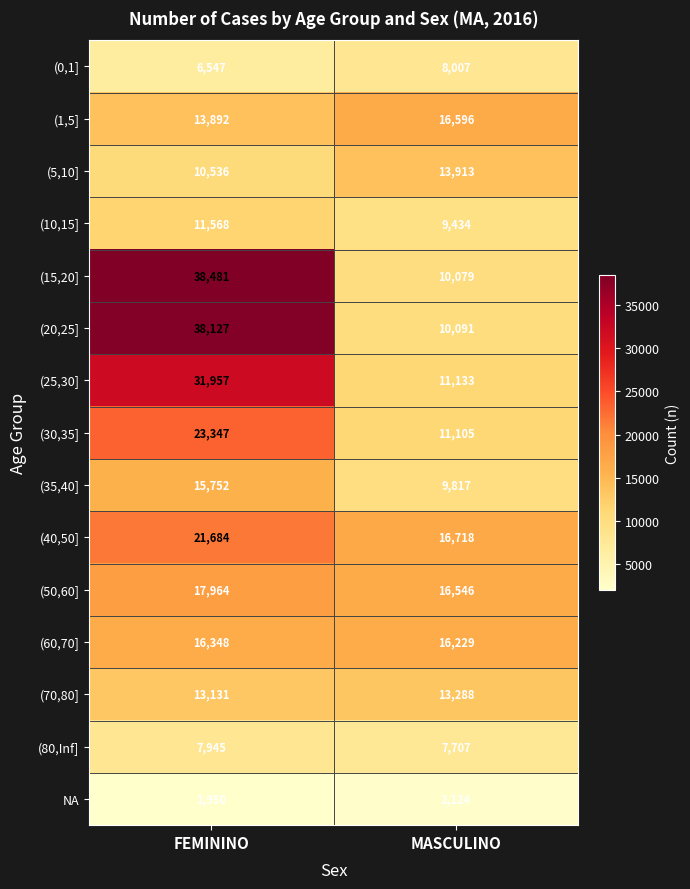

Which series has the widest spread of values?

(15,20]